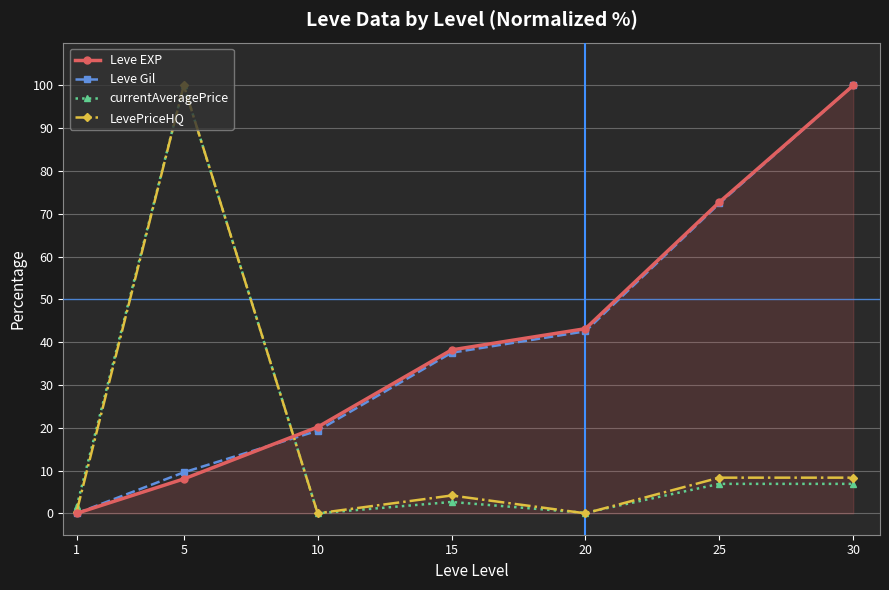

How many lines are shown in the chart?

4